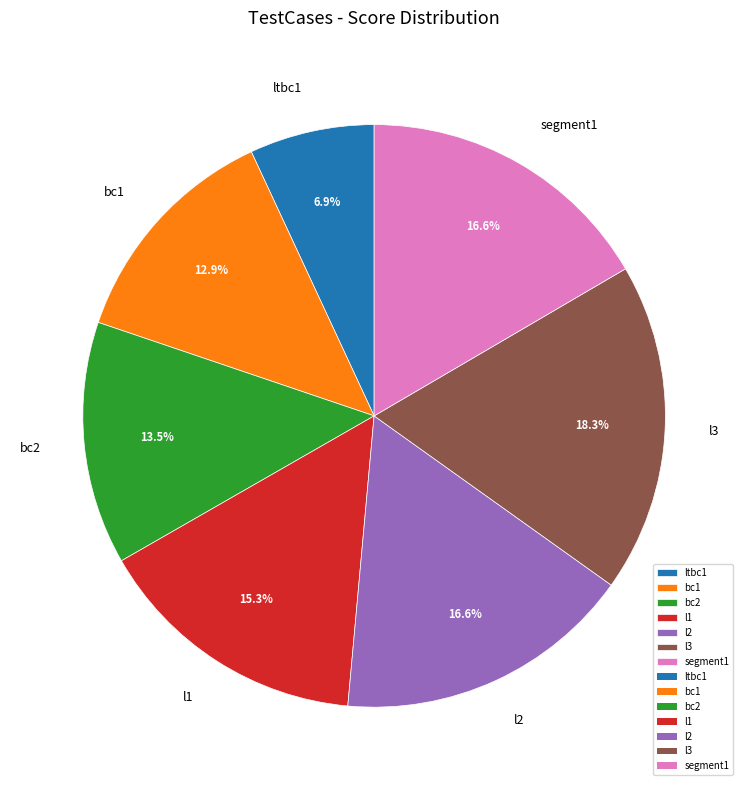

What percentage is the ltbc1 slice, to the nearest percent?

7%